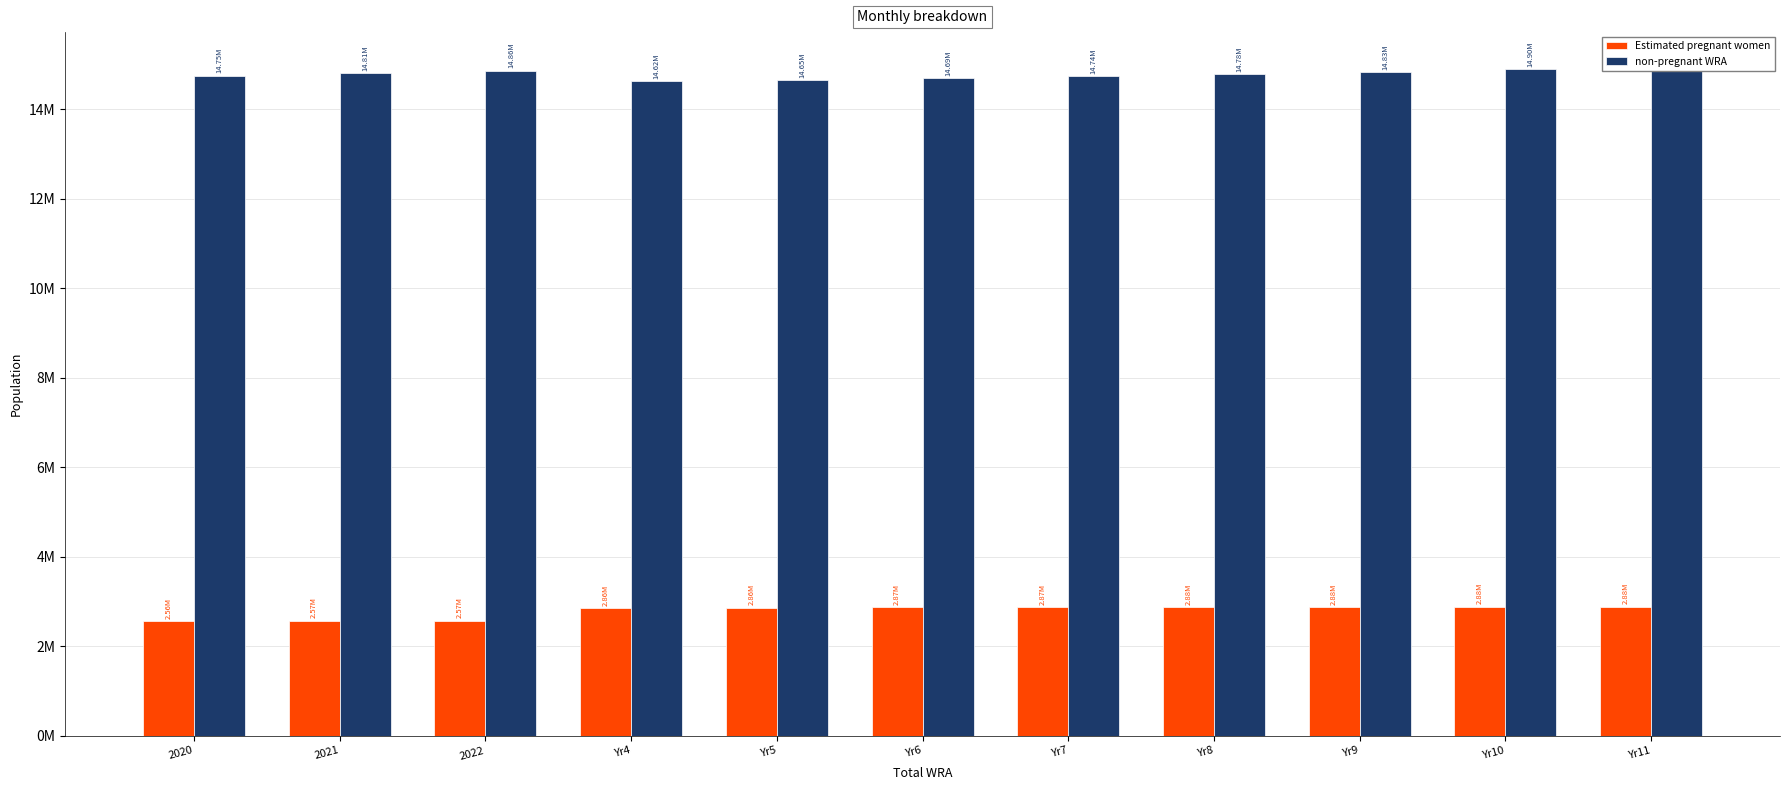

What is the value of the Estimated pregnant women bar at the 9th from the left?

2880017.2